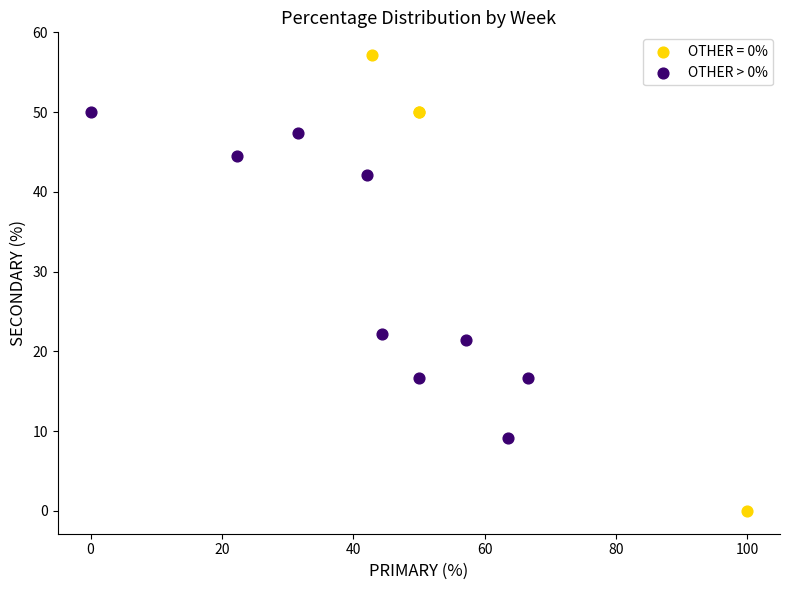

Which series has the widest spread of Y values?

OTHER = 0%